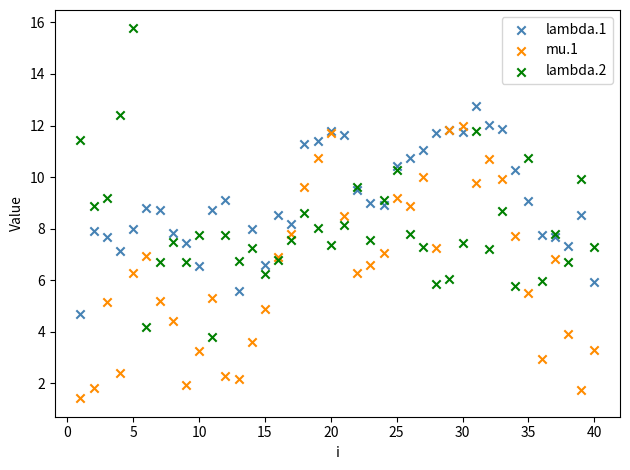

What are all the series names shown in the legend?

lambda.1, mu.1, lambda.2